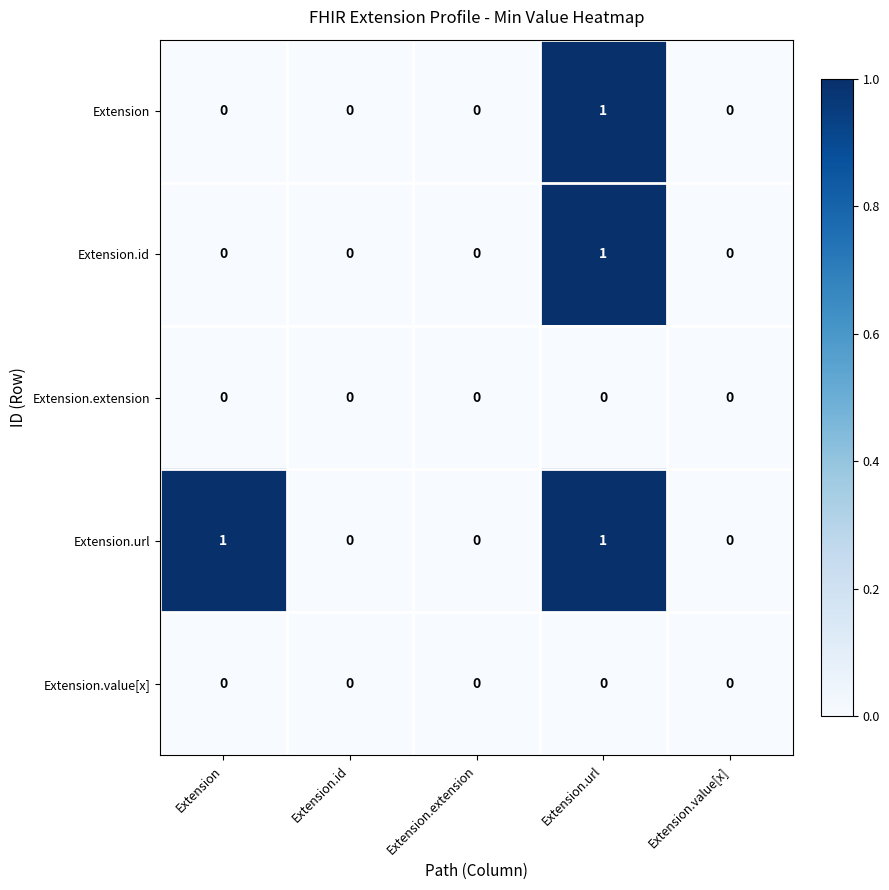

Reading left to right, transcribe all the data shown in this chart.

Extension: Extension=0	Extension.id=0	Extension.extension=0	Extension.url=1	Extension.value[x]=0
Extension.id: Extension=0	Extension.id=0	Extension.extension=0	Extension.url=1	Extension.value[x]=0
Extension.extension: Extension=0	Extension.id=0	Extension.extension=0	Extension.url=0	Extension.value[x]=0
Extension.url: Extension=1	Extension.id=0	Extension.extension=0	Extension.url=1	Extension.value[x]=0
Extension.value[x]: Extension=0	Extension.id=0	Extension.extension=0	Extension.url=0	Extension.value[x]=0